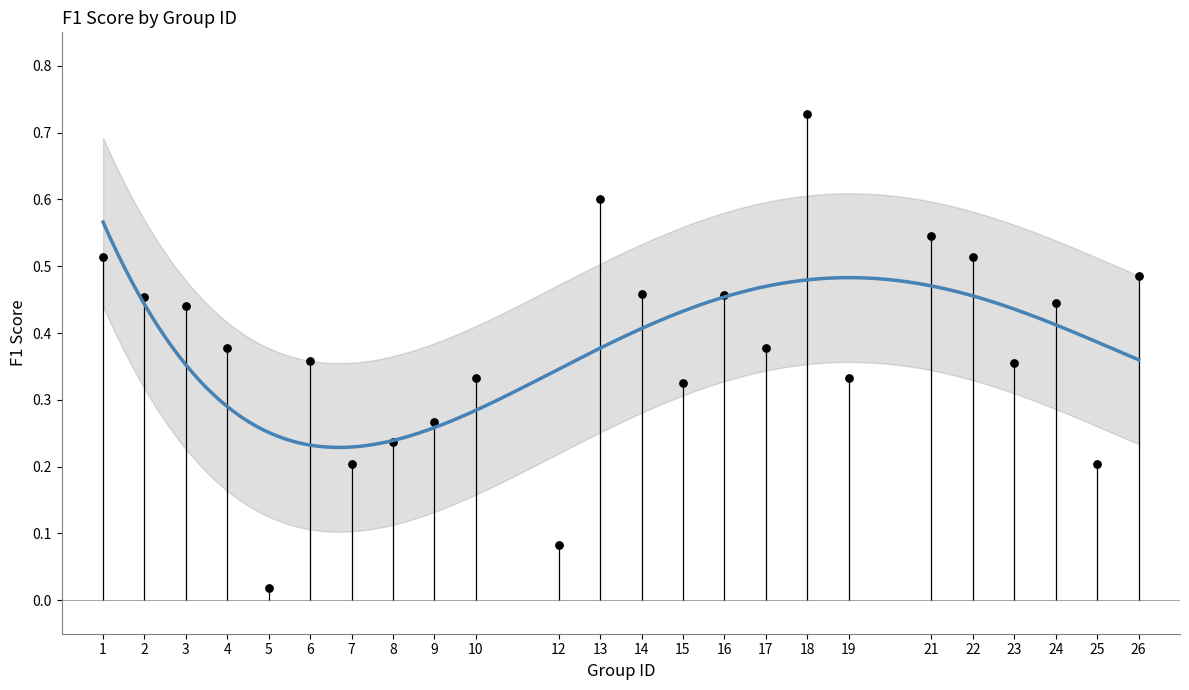

What is the range of X values (max minus min)?

25.0